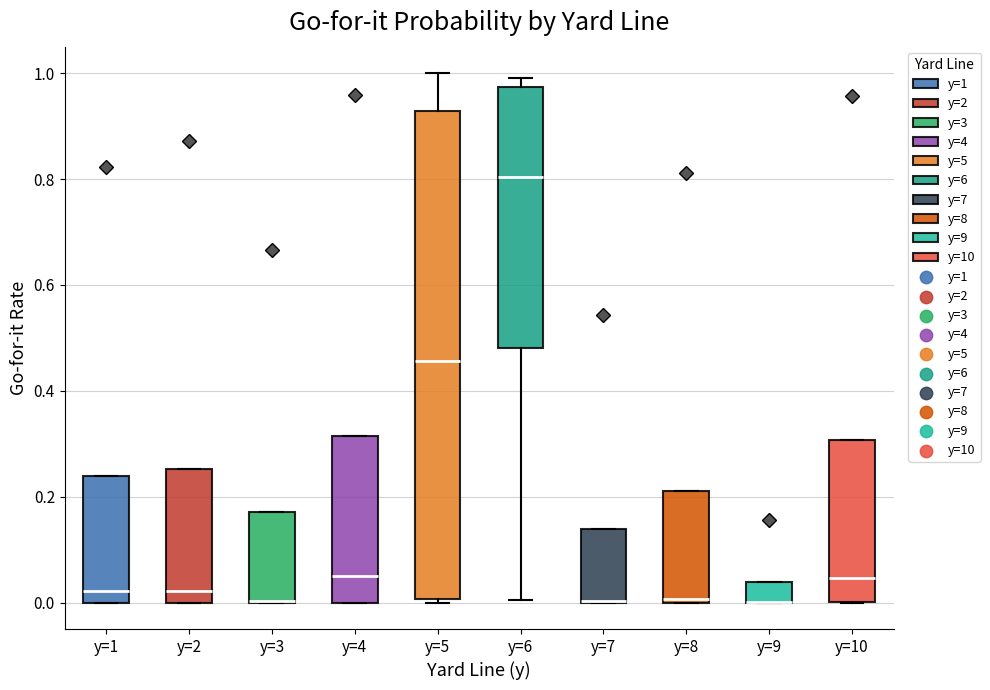

Where is the lower edge of the box for y=10 on the y-axis? The values are not printed on the chart, so give them approximately, as read against the axis.

0.00